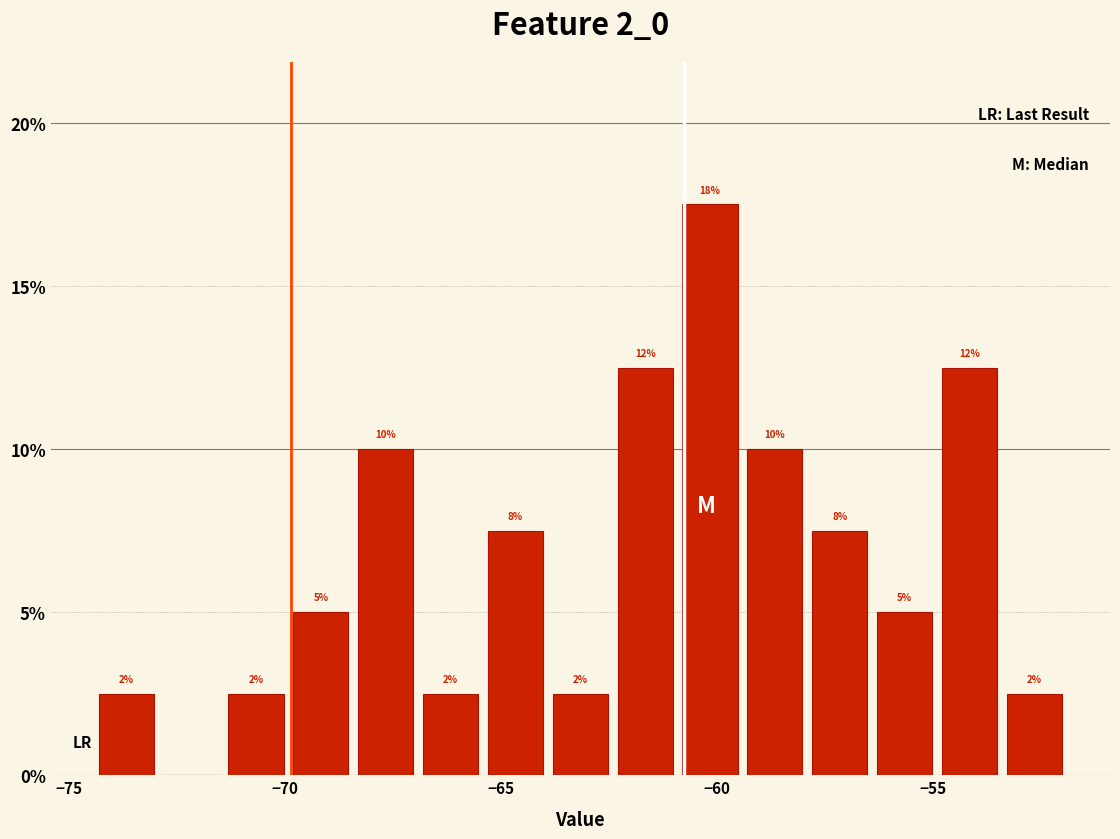

Around what value on the x-axis is the tallest bar? Give the approximate position of its centre, as read against the axis.

-60.0